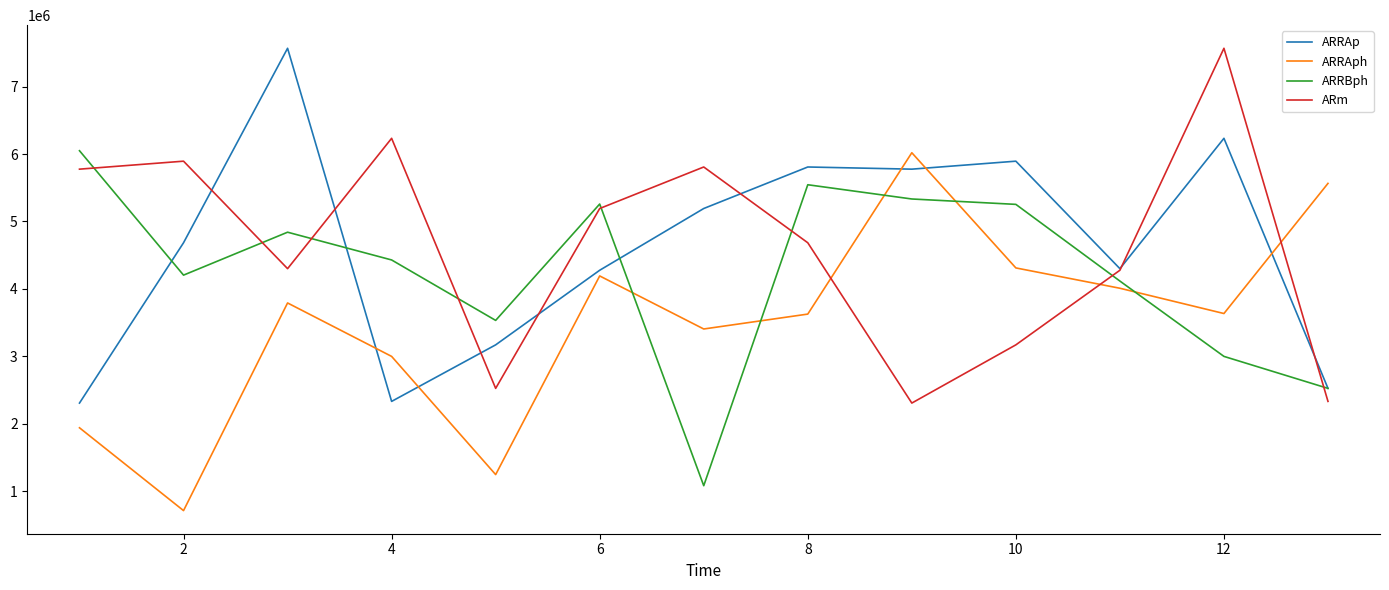

Which series ends up on top after the final intersection of ARRAp and ARRAph?

ARRAph